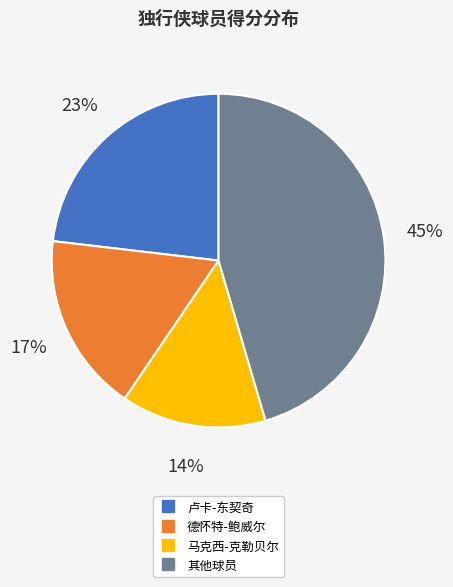

Is there any slice that represents more than half of the pie?

No